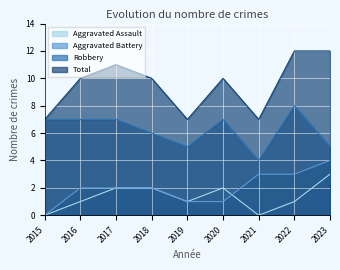

What are all the series names shown in the legend?

Aggravated Assault, Aggravated Battery, Robbery, Total